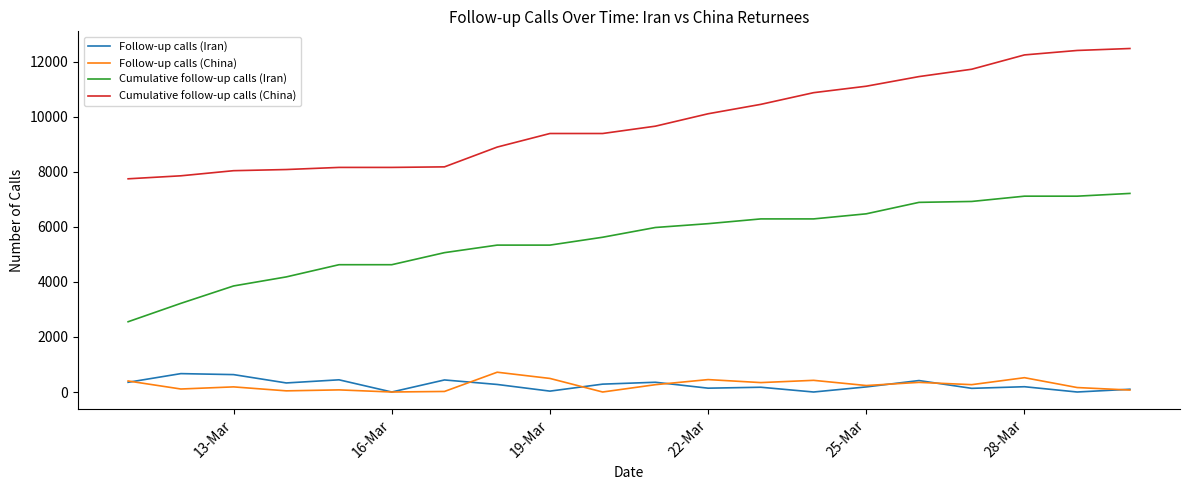

How many lines are shown in the chart?

4